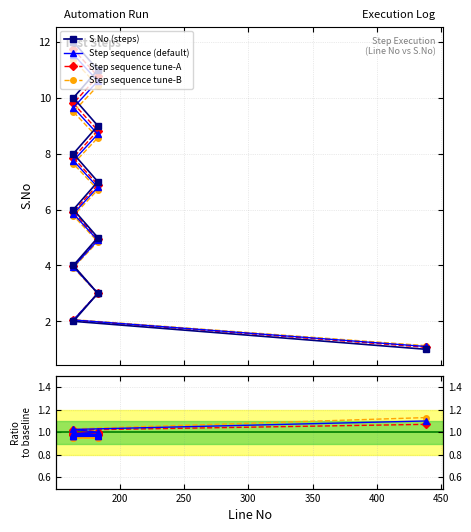

True or false: the data shows 1.5 at 164.

False